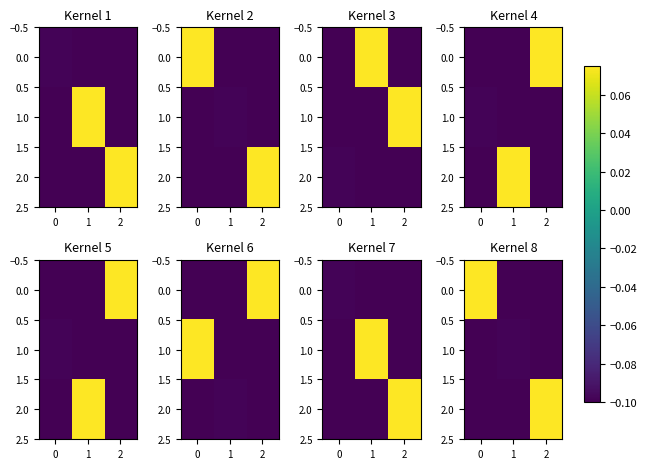

At how many categories does at least one series exceed 0?

2